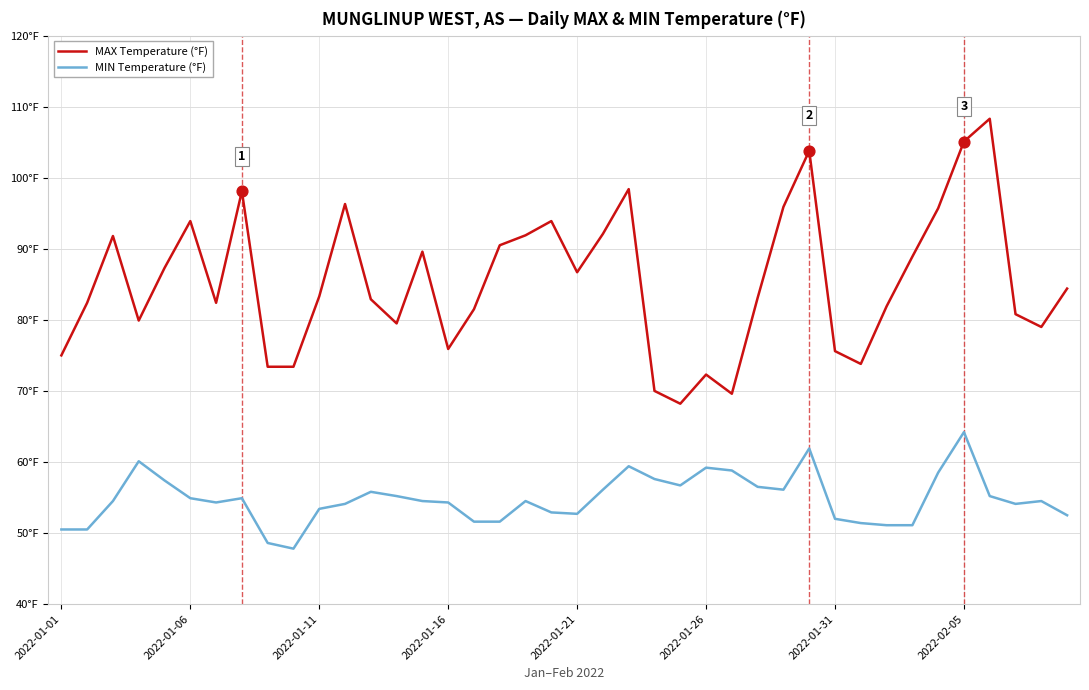

At which category is the sum across all series the highest?

2022-02-05